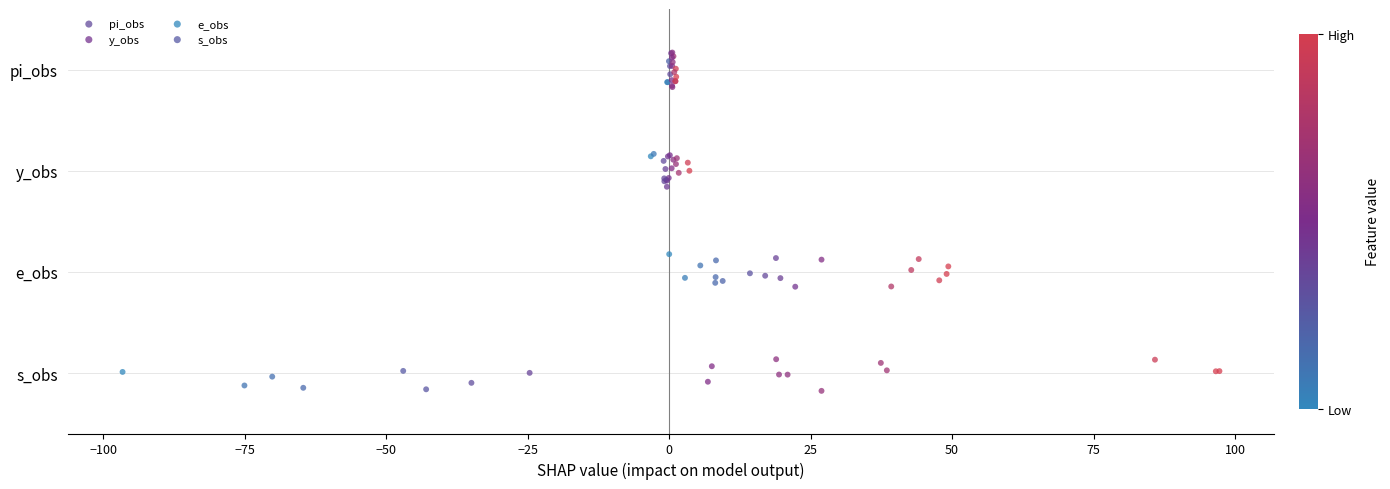

Which series reaches the maximum Y coordinate?

pi_obs